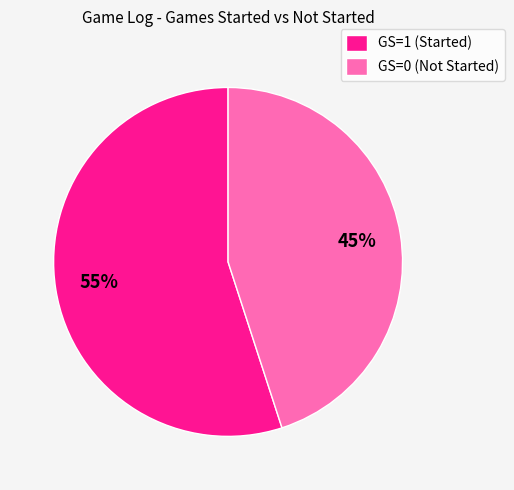

Is the sum of GS=1 (Started) and GS=0 (Not Started) greater than half?

Yes